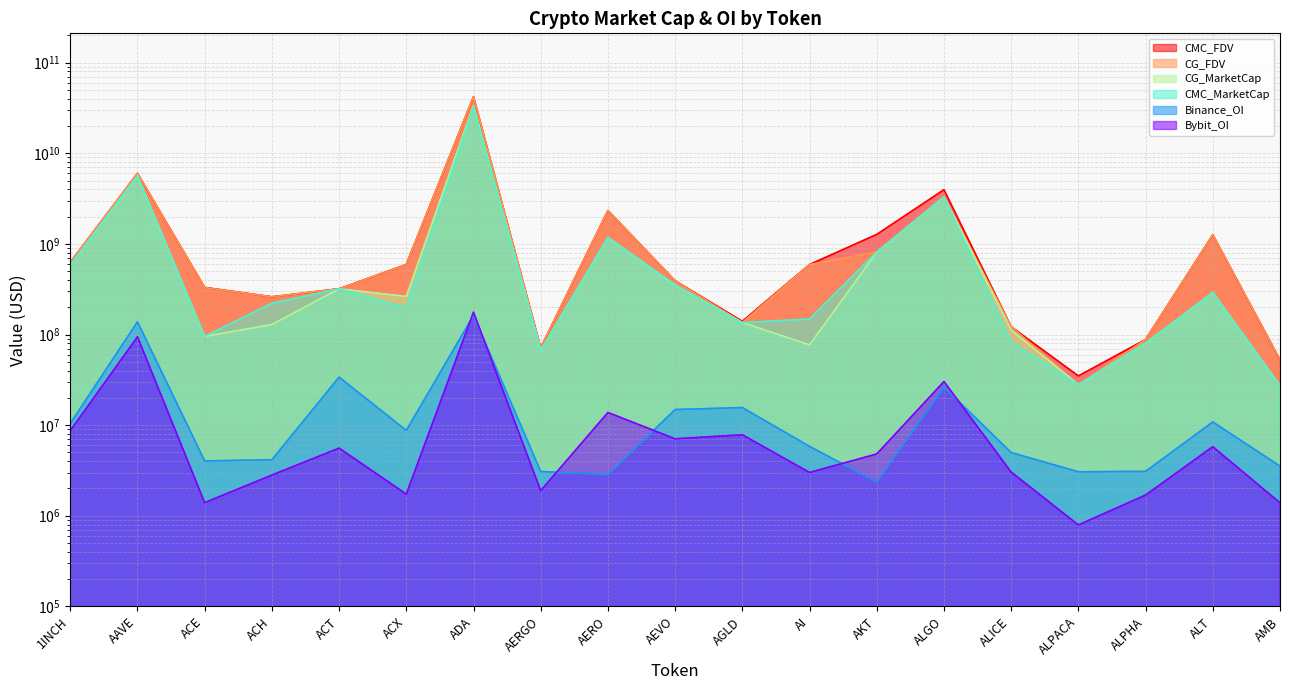

What is the difference between the highest and lowest values at 1INCH?

615695571.2